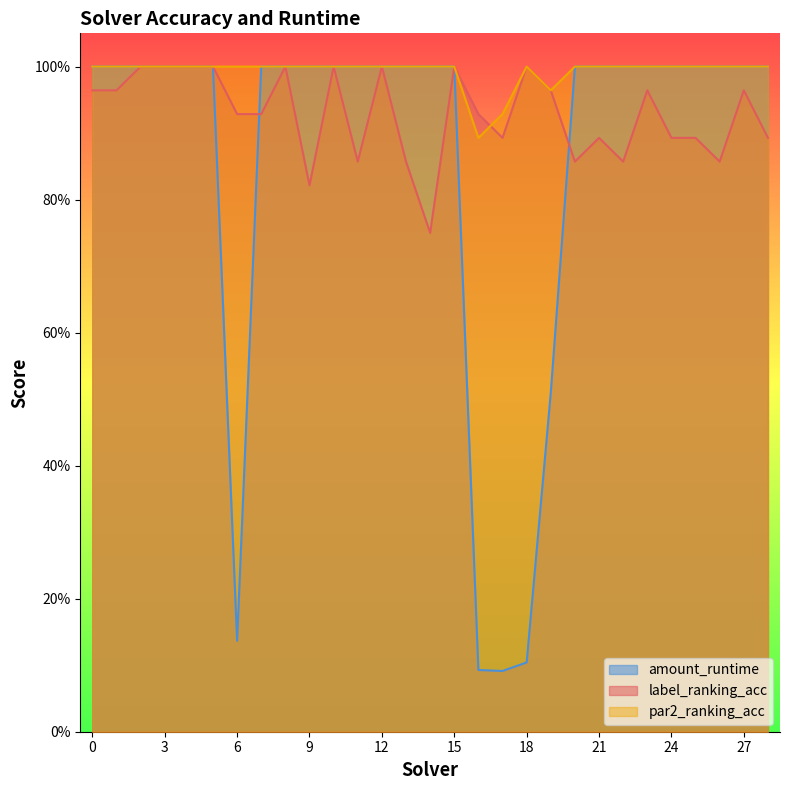

What is the approximate value of label_ranking_acc at 6?

0.9